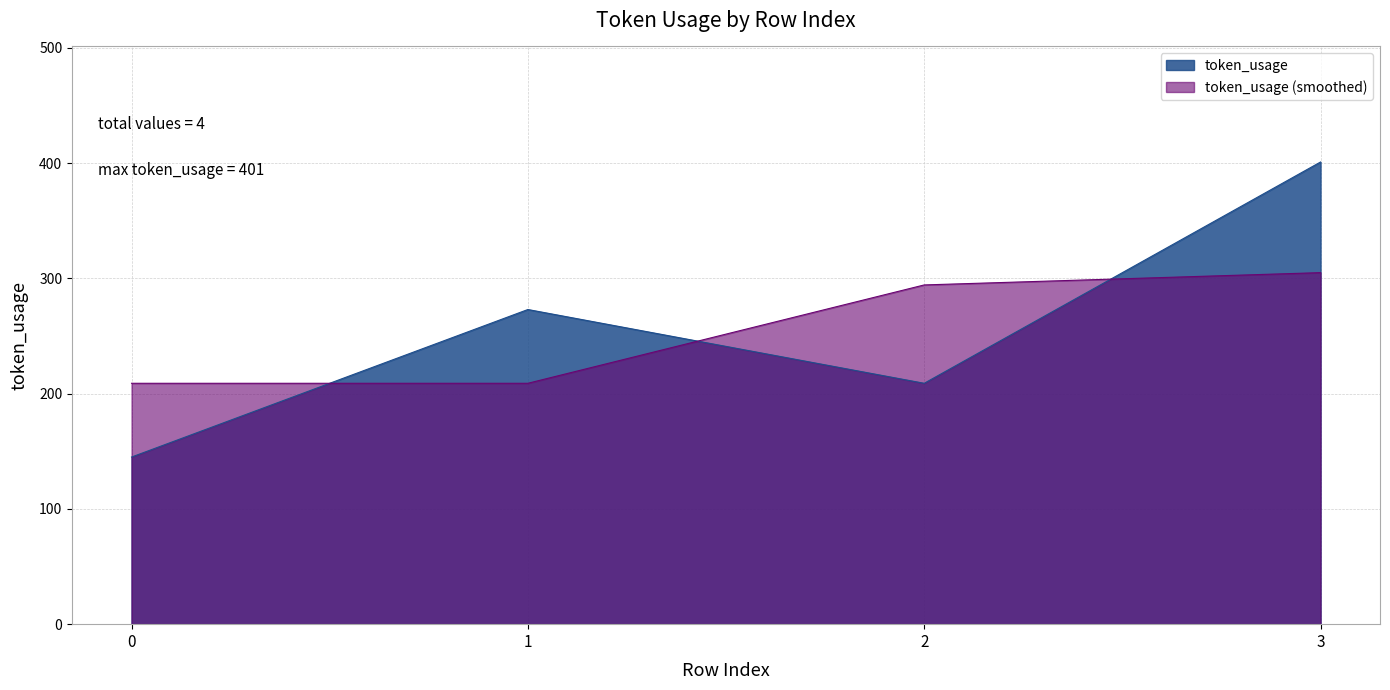

What is the minimum value shown in the chart?

145.0